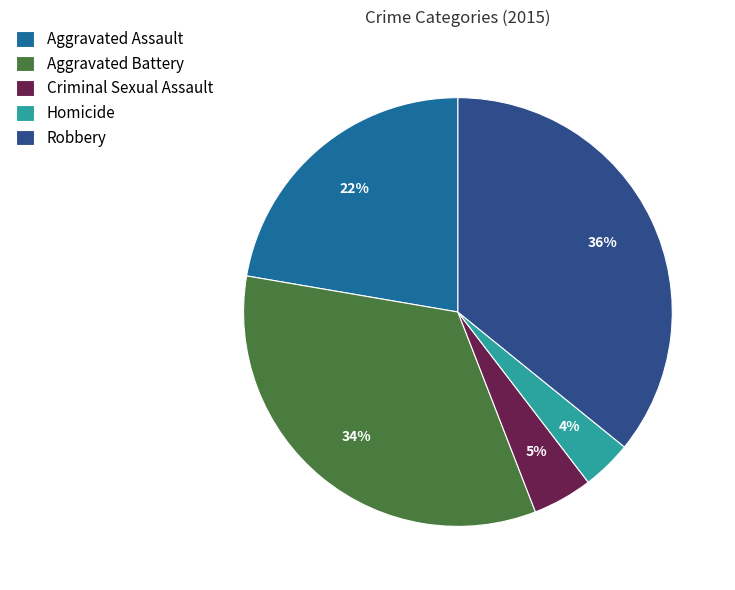

Is there any slice that represents more than half of the pie?

No